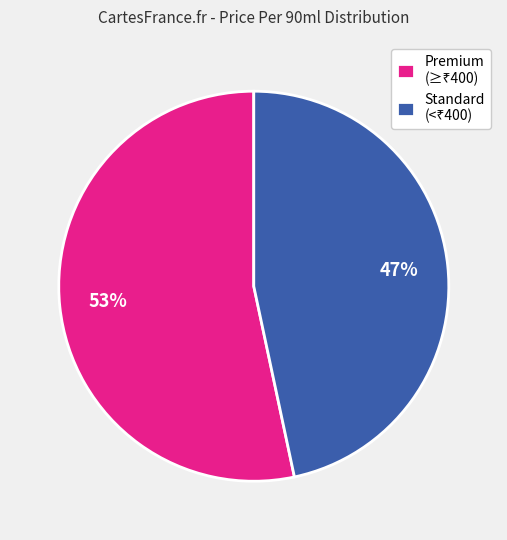

Is there any slice that represents more than half of the pie?

Yes